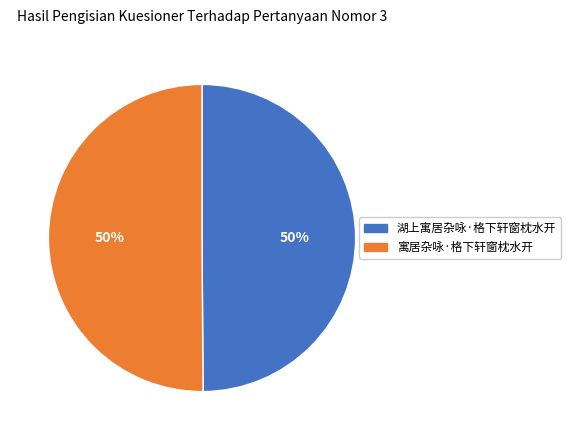

What is the ratio of the value at 湖上寓居杂咏·格下轩窗枕水开 to the value at 寓居杂咏·格下轩窗枕水开?

1.0